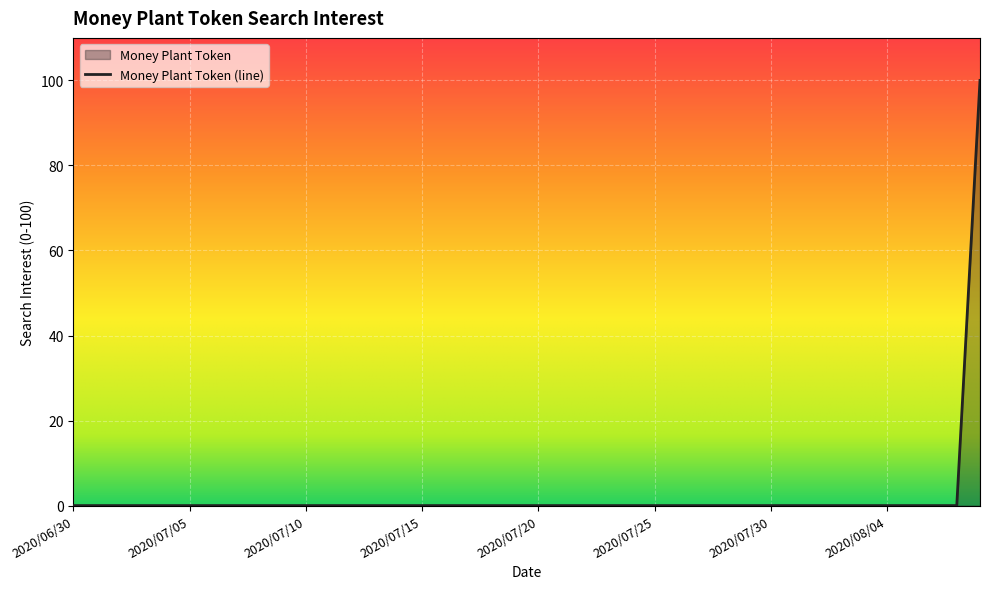

What is the difference between the maximum and second lowest values?

100